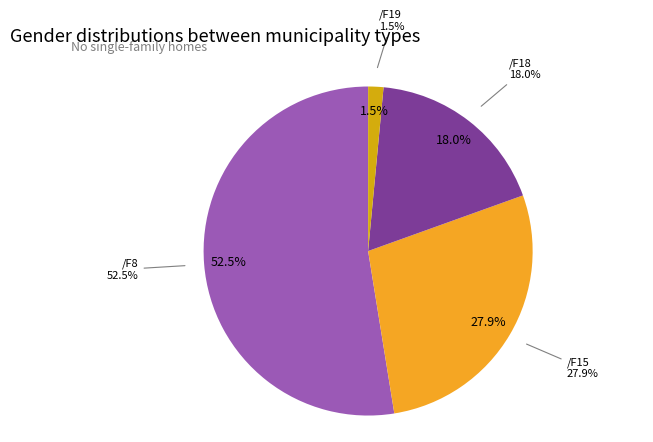

What portion of the pie excludes /F8?

47.5%